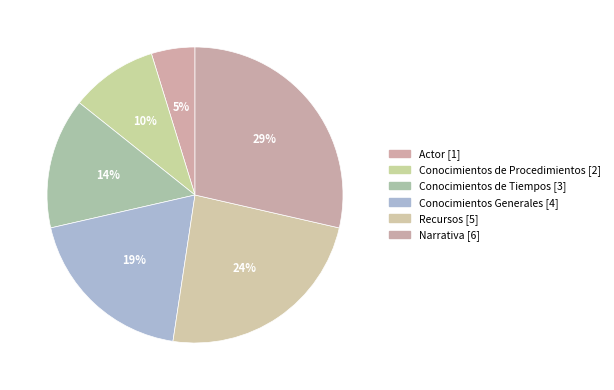

How much of the chart is everything except Conocimientos de Procedimientos?

90.5%